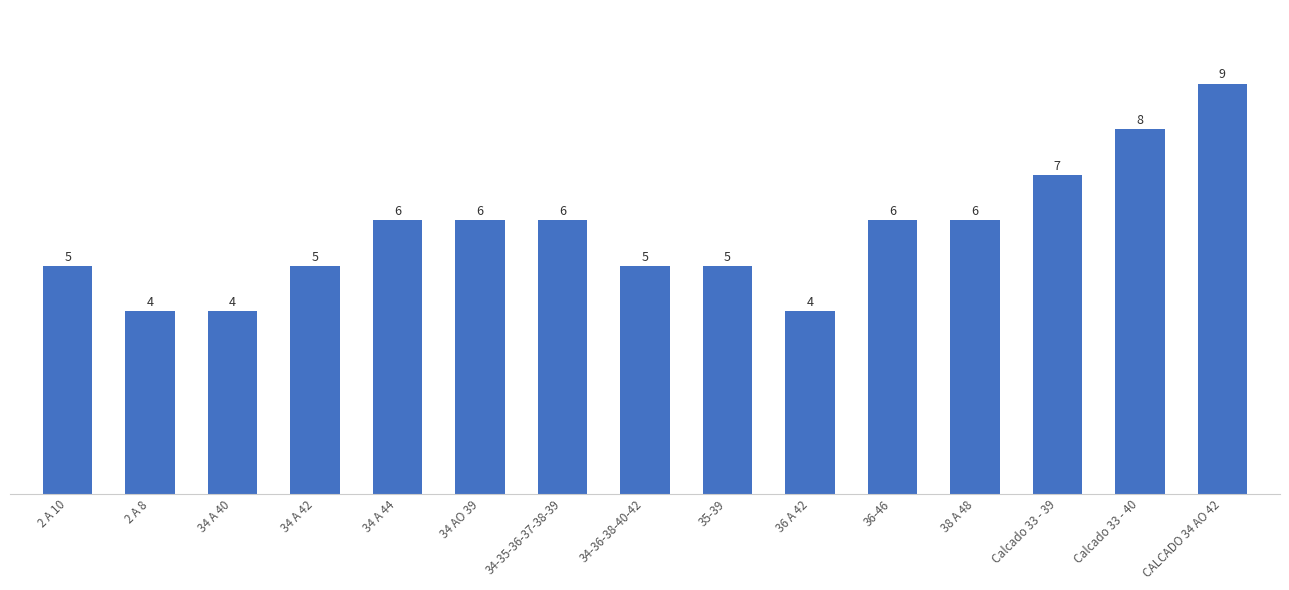

Does the chart contain any negative values?

No